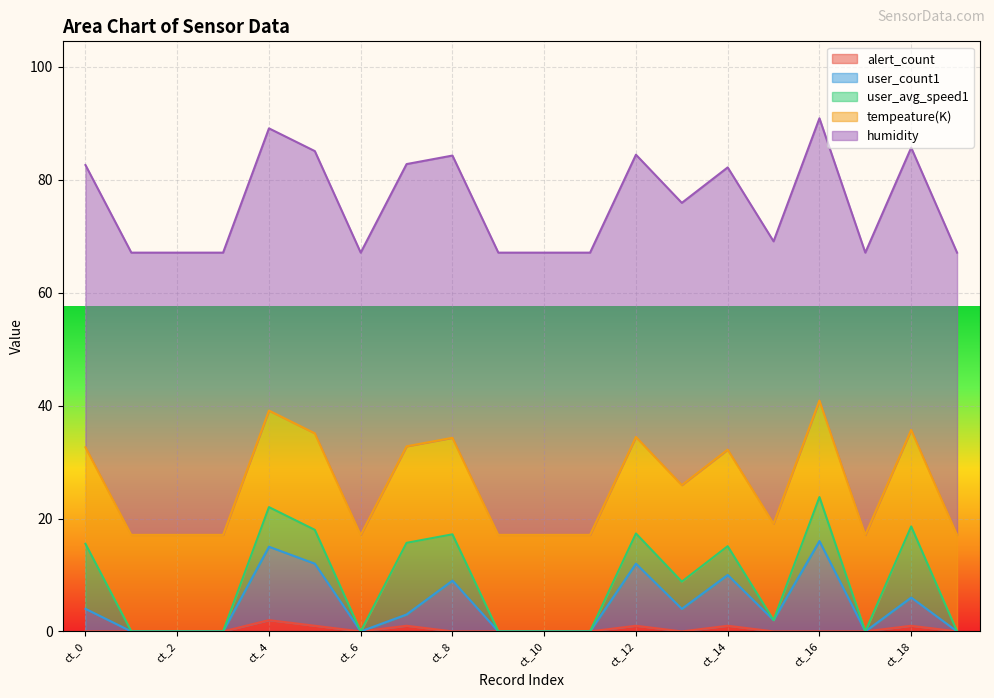

Reading left to right, transcribe all the data shown in this chart.

alert_count: ct_0=0.0	ct_1=0.0	ct_2=0.0	ct_3=0.0	ct_4=2.0	ct_5=1.0	ct_6=0.0	ct_7=1.0	ct_8=0.0	ct_9=0.0	ct_10=0.0	ct_11=0.0	ct_12=1.0	ct_13=0.0	ct_14=1.0	ct_15=0.0	ct_16=0.0	ct_17=0.0	ct_18=1.0	ct_19=0.0
user_count1: ct_0=4.0	ct_1=0.0	ct_2=0.0	ct_3=0.0	ct_4=13.0	ct_5=11.0	ct_6=0.0	ct_7=2.0	ct_8=9.0	ct_9=0.0	ct_10=0.0	ct_11=0.0	ct_12=11.0	ct_13=4.0	ct_14=9.0	ct_15=2.0	ct_16=16.0	ct_17=0.0	ct_18=5.0	ct_19=0.0
user_avg_speed1: ct_0=11.5	ct_1=0.0	ct_2=0.0	ct_3=0.0	ct_4=7.0	ct_5=6.0	ct_6=0.0	ct_7=12.7	ct_8=8.2	ct_9=0.0	ct_10=0.0	ct_11=0.0	ct_12=5.3	ct_13=4.8	ct_14=5.1	ct_15=0.0	ct_16=7.8	ct_17=0.0	ct_18=12.6	ct_19=0.0
tempeature(K): ct_0=17.1	ct_1=17.1	ct_2=17.1	ct_3=17.1	ct_4=17.1	ct_5=17.1	ct_6=17.1	ct_7=17.1	ct_8=17.1	ct_9=17.1	ct_10=17.1	ct_11=17.1	ct_12=17.1	ct_13=17.1	ct_14=17.1	ct_15=17.1	ct_16=17.1	ct_17=17.1	ct_18=17.1	ct_19=17.1
humidity: ct_0=50.0	ct_1=50.0	ct_2=50.0	ct_3=50.0	ct_4=50.0	ct_5=50.0	ct_6=50.0	ct_7=50.0	ct_8=50.0	ct_9=50.0	ct_10=50.0	ct_11=50.0	ct_12=50.0	ct_13=50.0	ct_14=50.0	ct_15=50.0	ct_16=50.0	ct_17=50.0	ct_18=50.0	ct_19=50.0